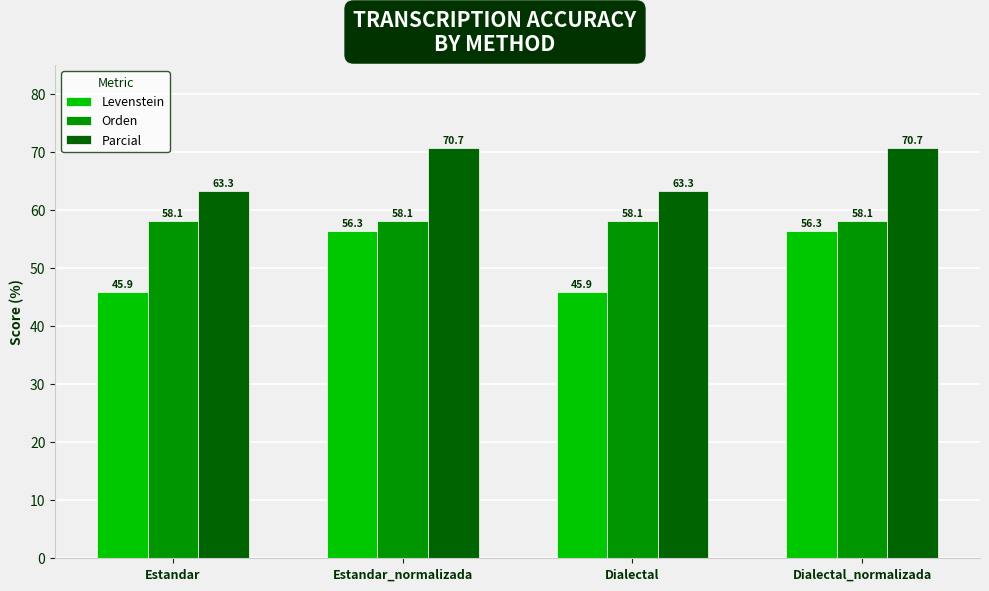

What is the difference between the maximum and minimum values in the Parcial series?

7.4